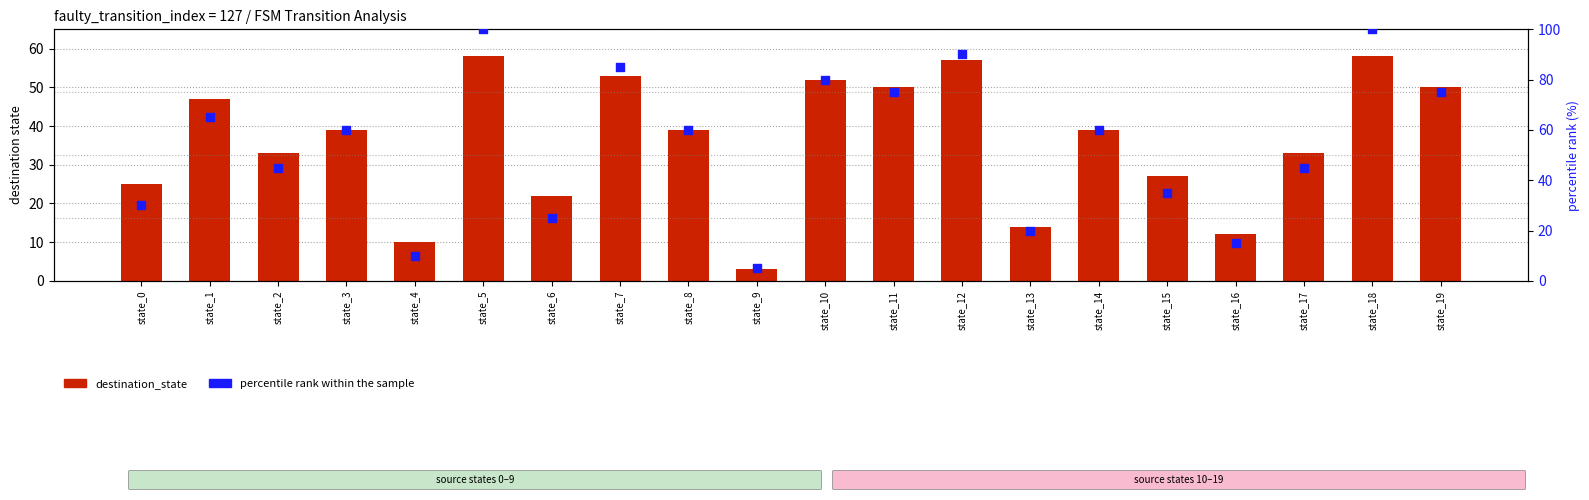

At how many categories does at least one series exceed 64?

8